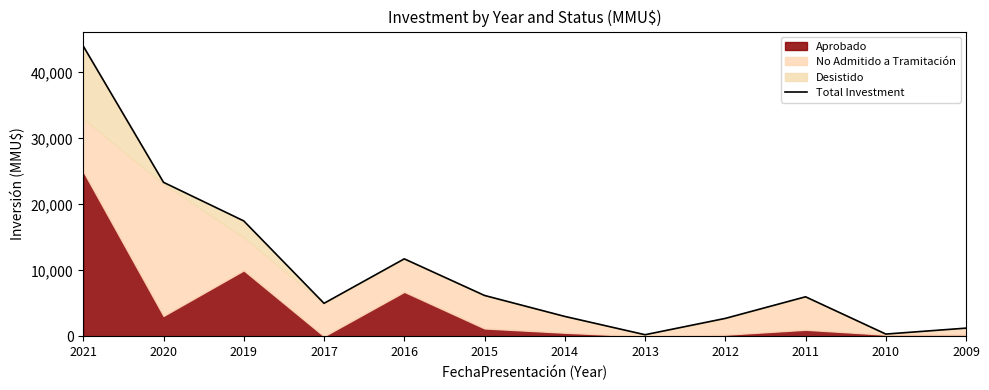

Rank the categories by value from lowest to highest.

2013, 2010, 2009, 2012, 2014, 2017, 2011, 2015, 2016, 2019, 2020, 2021